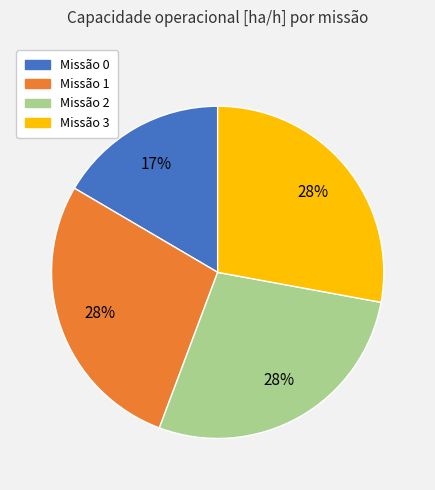

What percentage is the Missão 3 slice, to the nearest percent?

28%